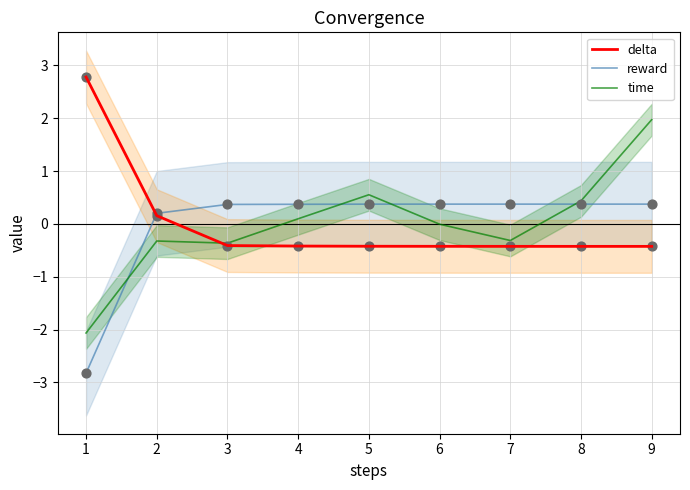

Which series contains the highest Y value?

delta